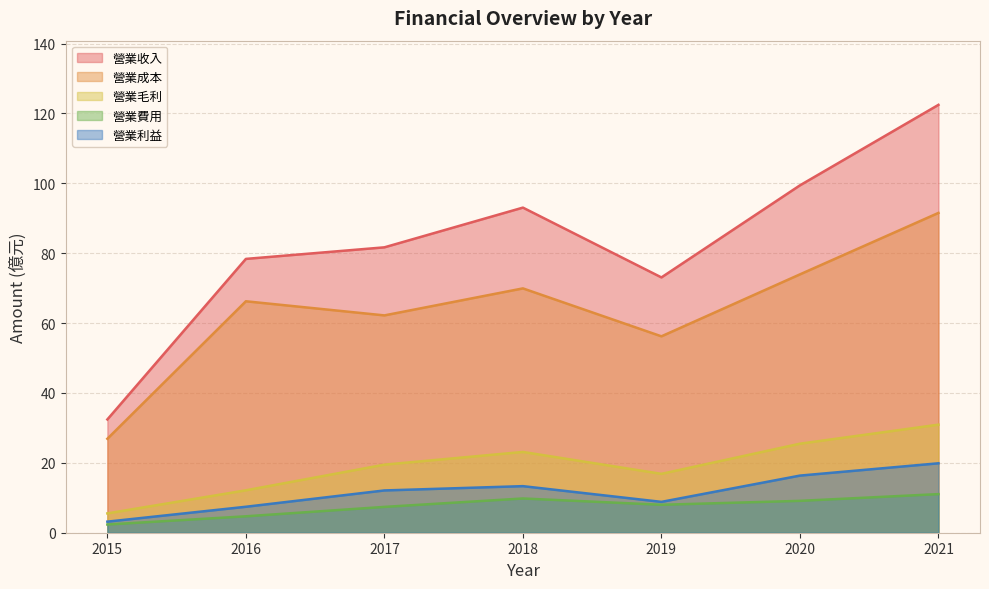

How many distinct data groups are displayed?

5